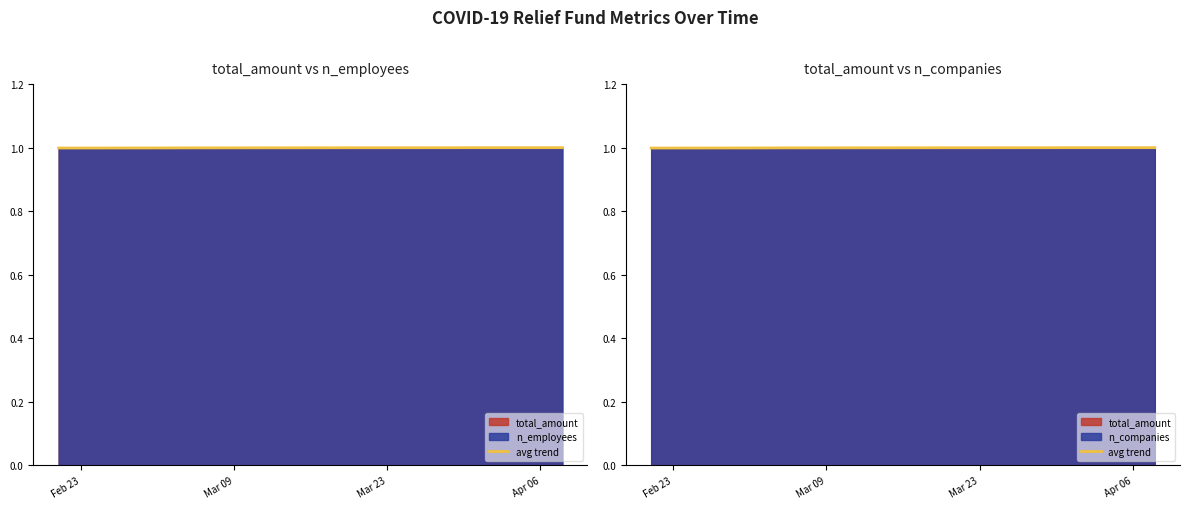

True or false: there are more than 2 points higher than both neighbors.

False